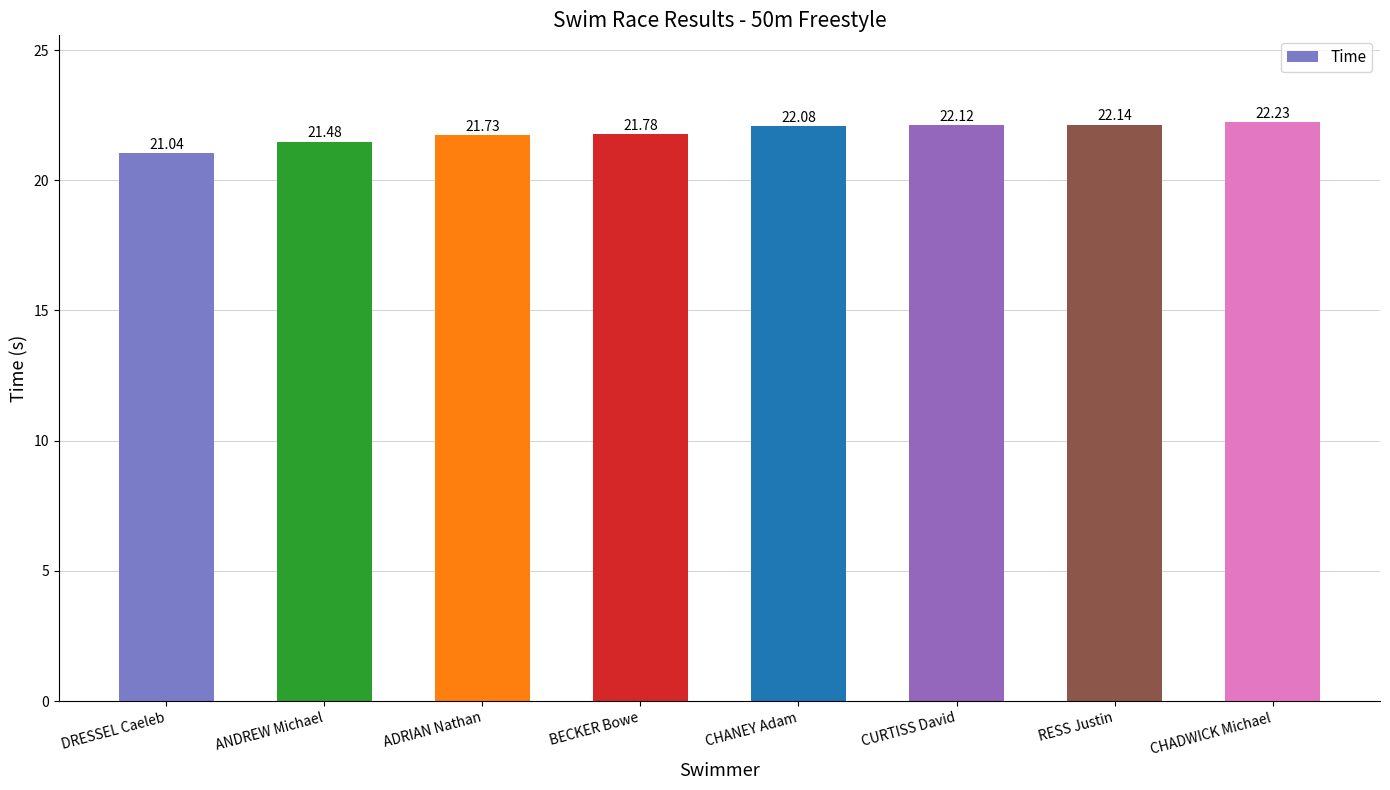

Does the chart contain stacked bars?

No